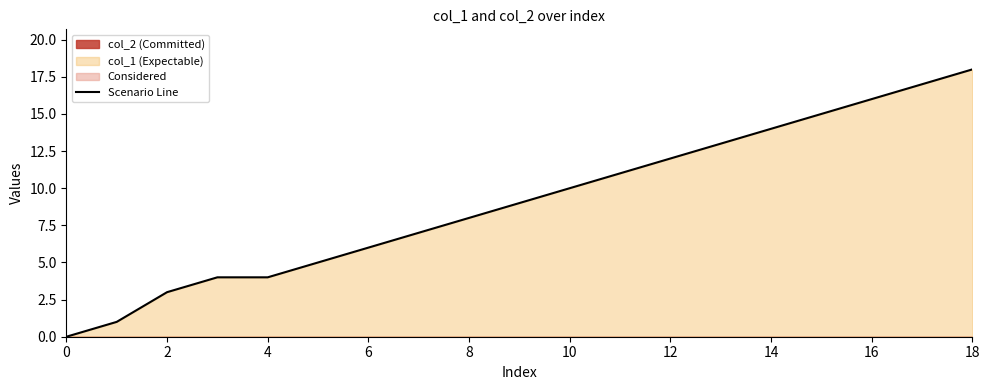

Is it true that Scenario Line equals 8 at 8?

True